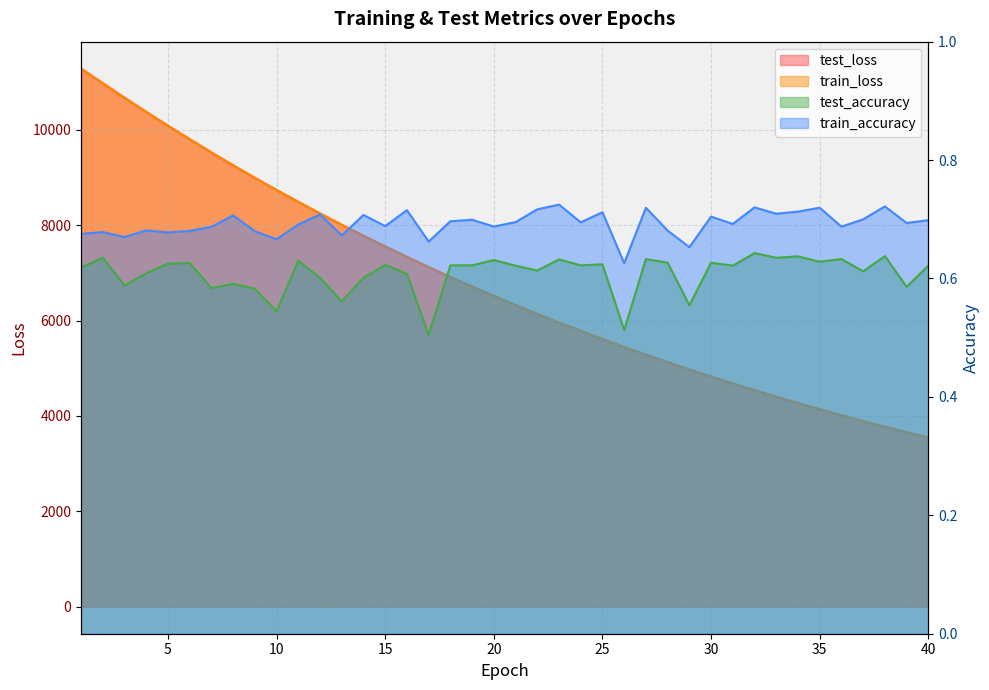

List the labels in order of test_accuracy value, smallest first.

17, 26, 10, 29, 13, 9, 7, 39, 3, 8, 12, 14, 16, 4, 37, 22, 1, 21, 31, 40, 18, 19, 24, 15, 25, 5, 6, 28, 30, 35, 11, 20, 23, 27, 36, 2, 33, 34, 38, 32